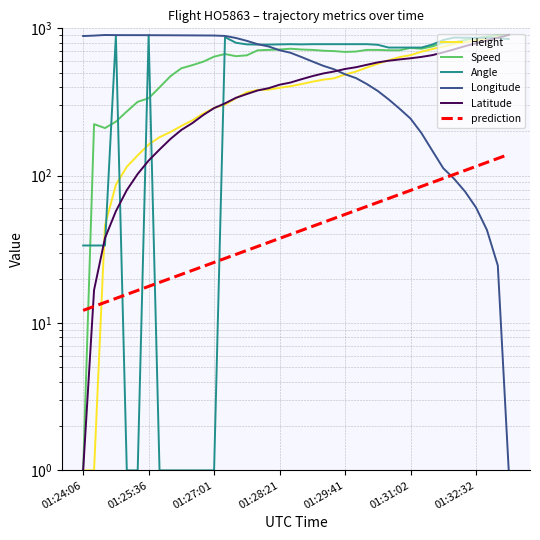

What is the greatest value displayed?

901.0